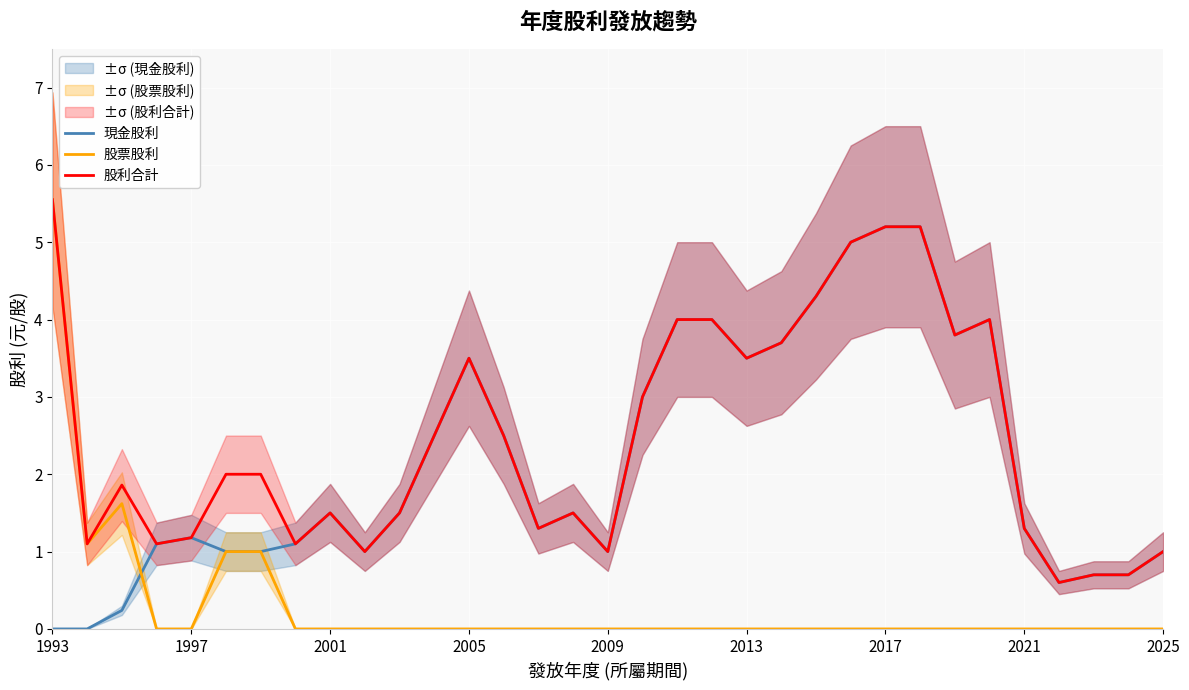

The 股利合計 series shows 1.0 at 2025. True or false?

True